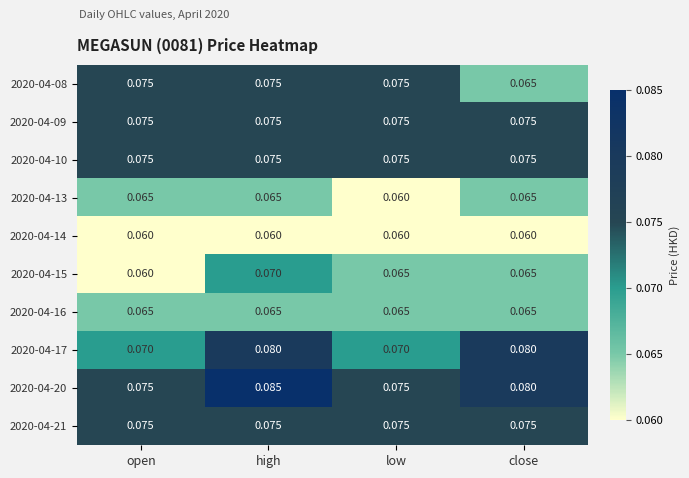

At which category is the sum across all series the highest?

high